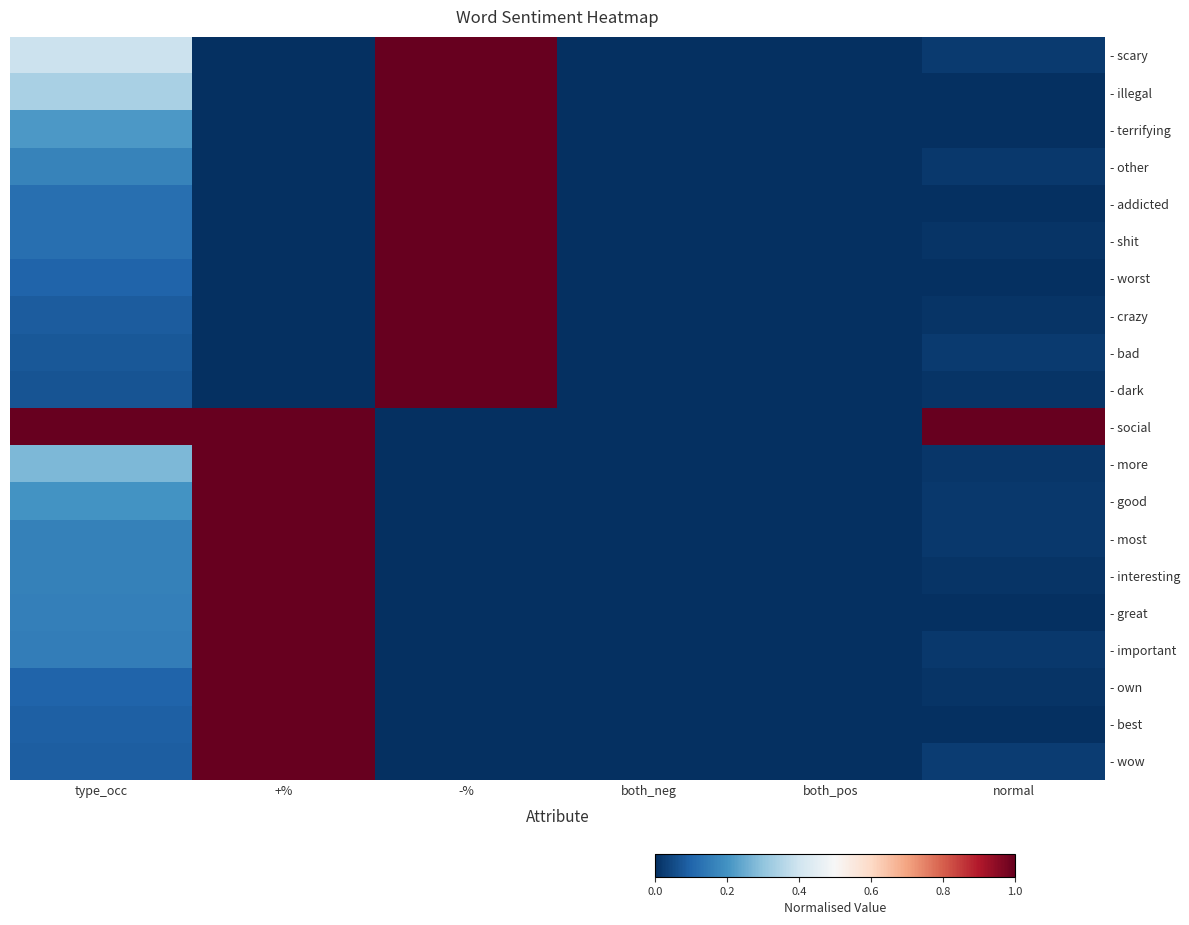

Which series has the largest total across all categories?

- social